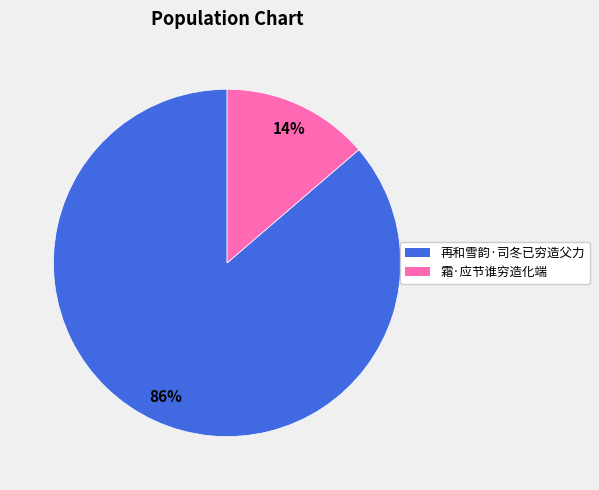

What percentage is the 再和雪韵·司冬已穷造父力 slice, to the nearest percent?

86%